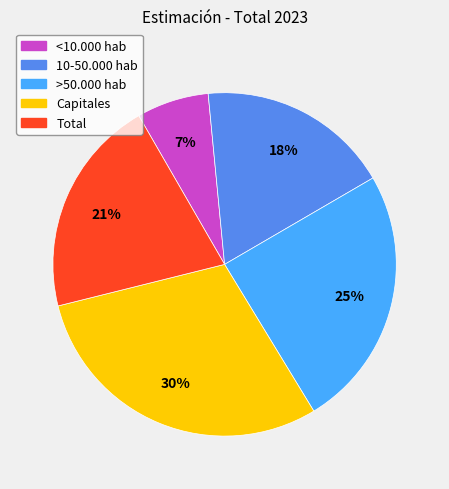

Which category has the biggest portion of the pie?

Capitales